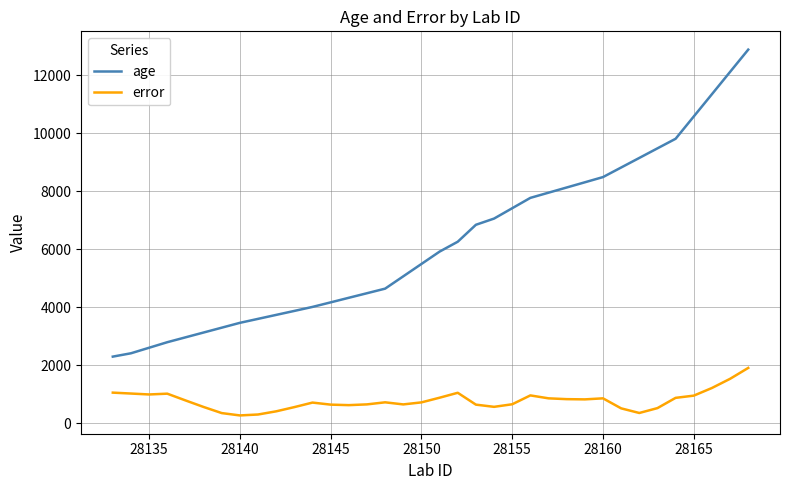

How many categories are shown in the chart?

36